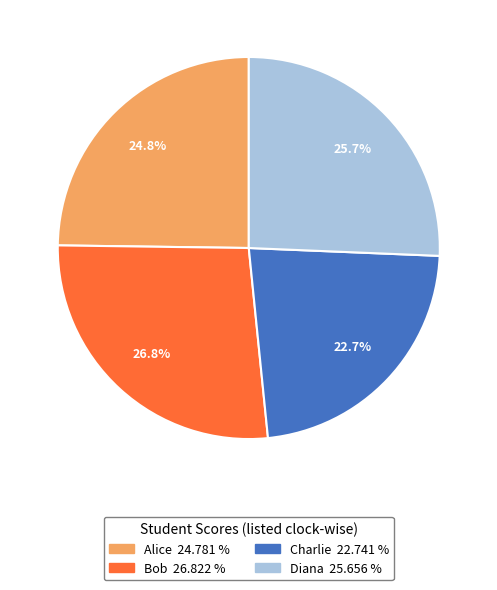

How much of the chart is everything except Bob?

73.2%